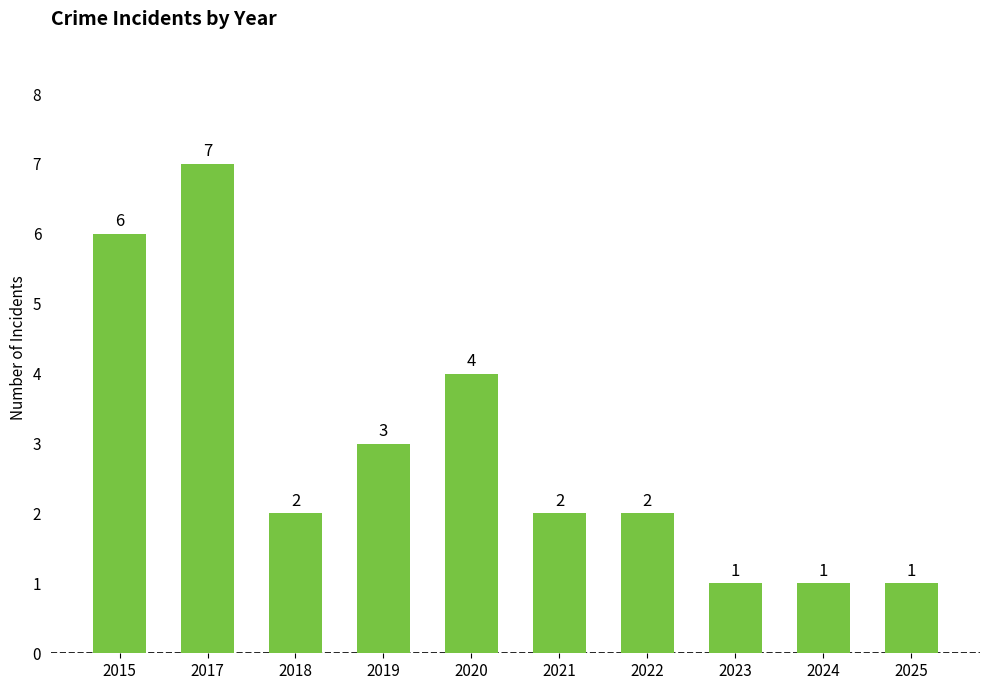

Reading left to right, what are all the values shown in this chart?

6	7	2	3	4	2	2	1	1	1